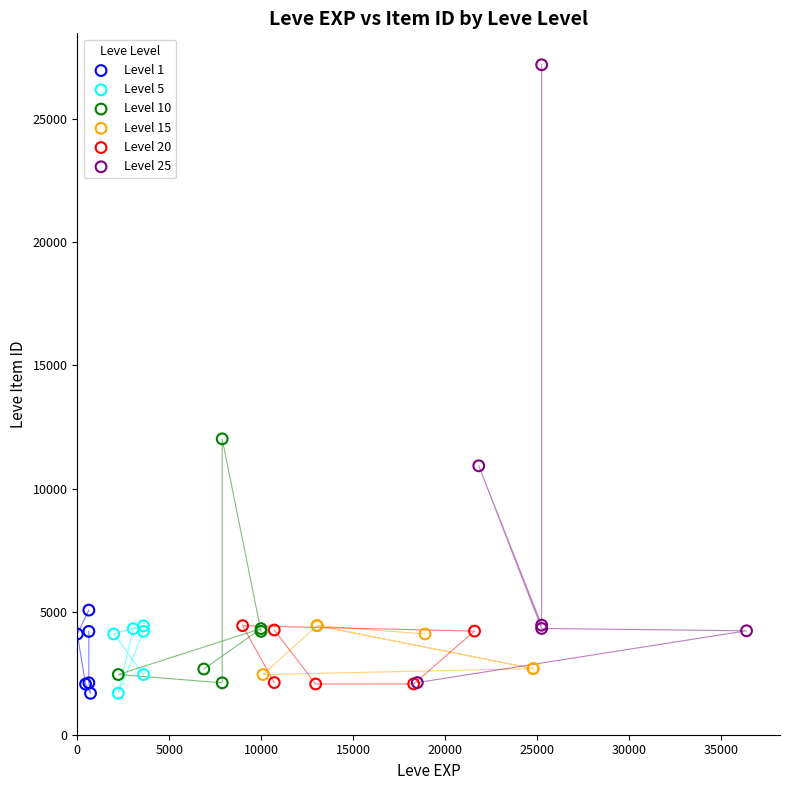

Which series has the widest spread of Y values?

Level 25